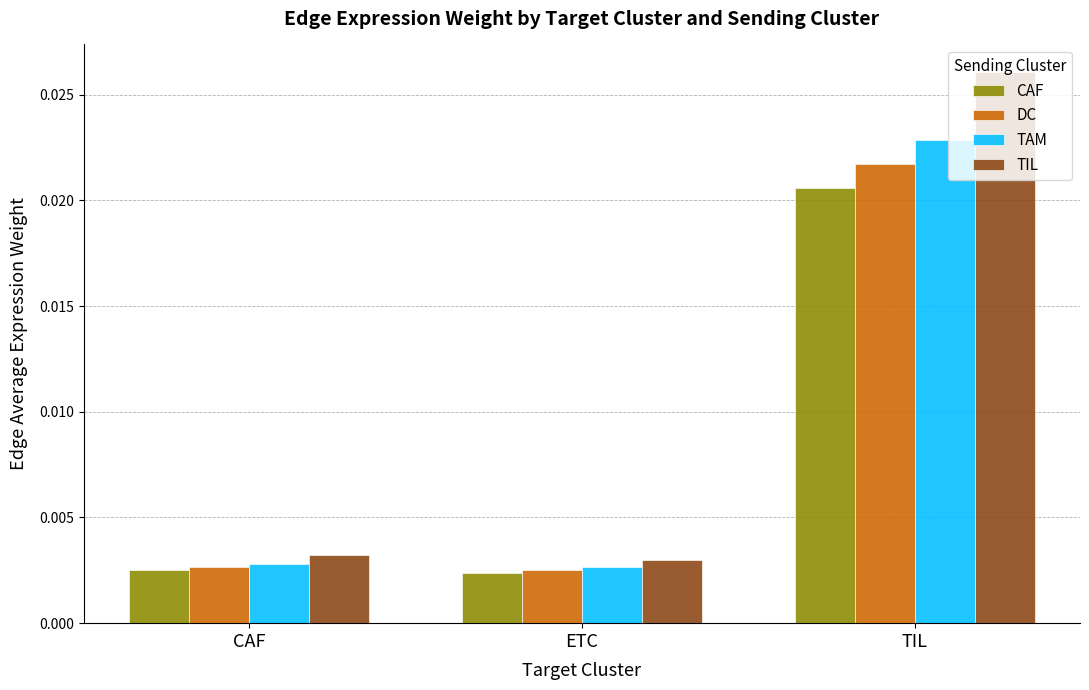

How many series are shown in this chart?

4